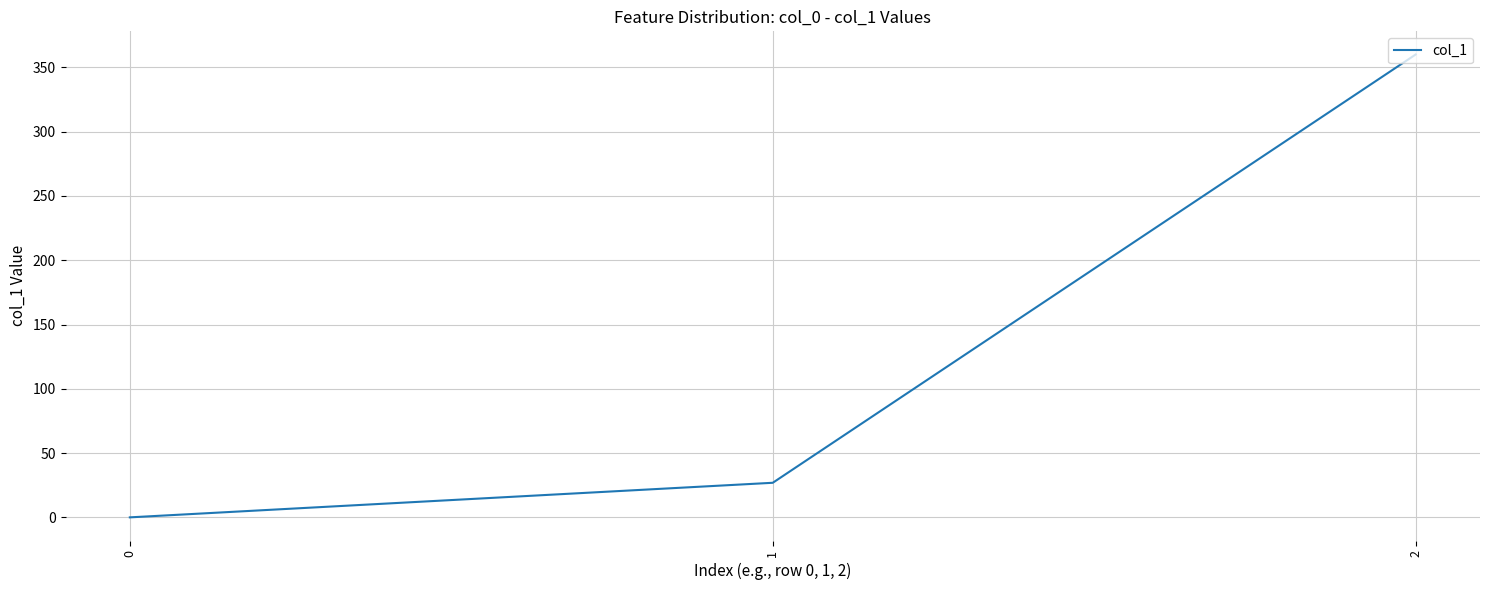

At which label does the data first exceed 26?

1